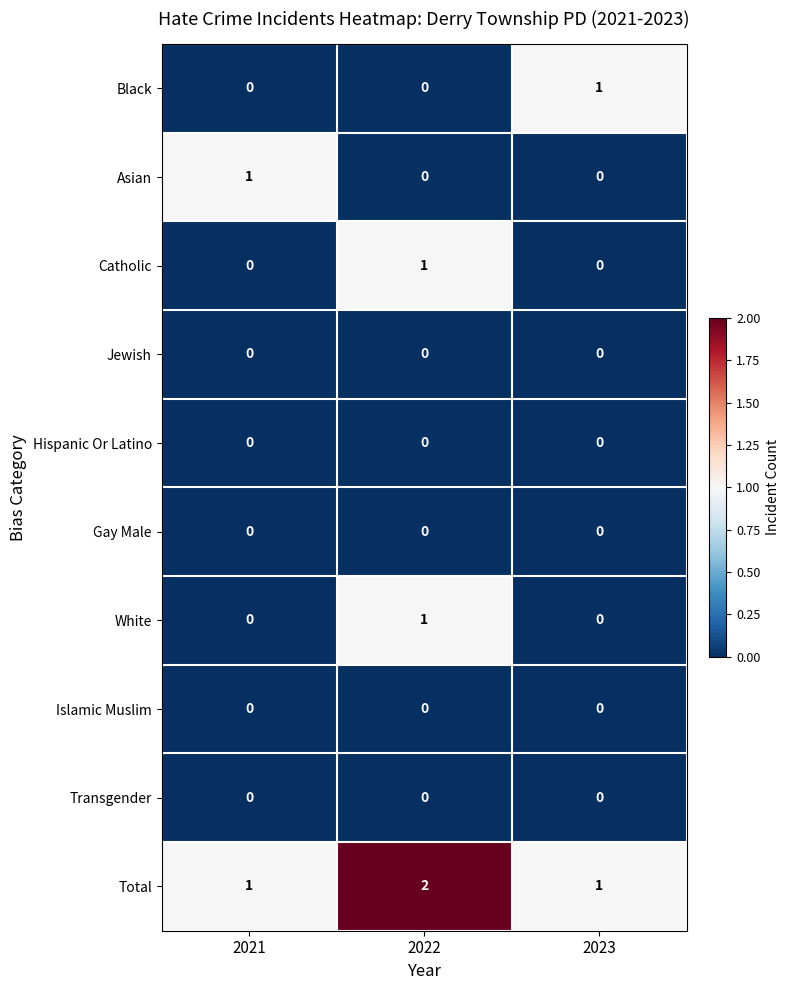

What is the greatest value displayed?

2